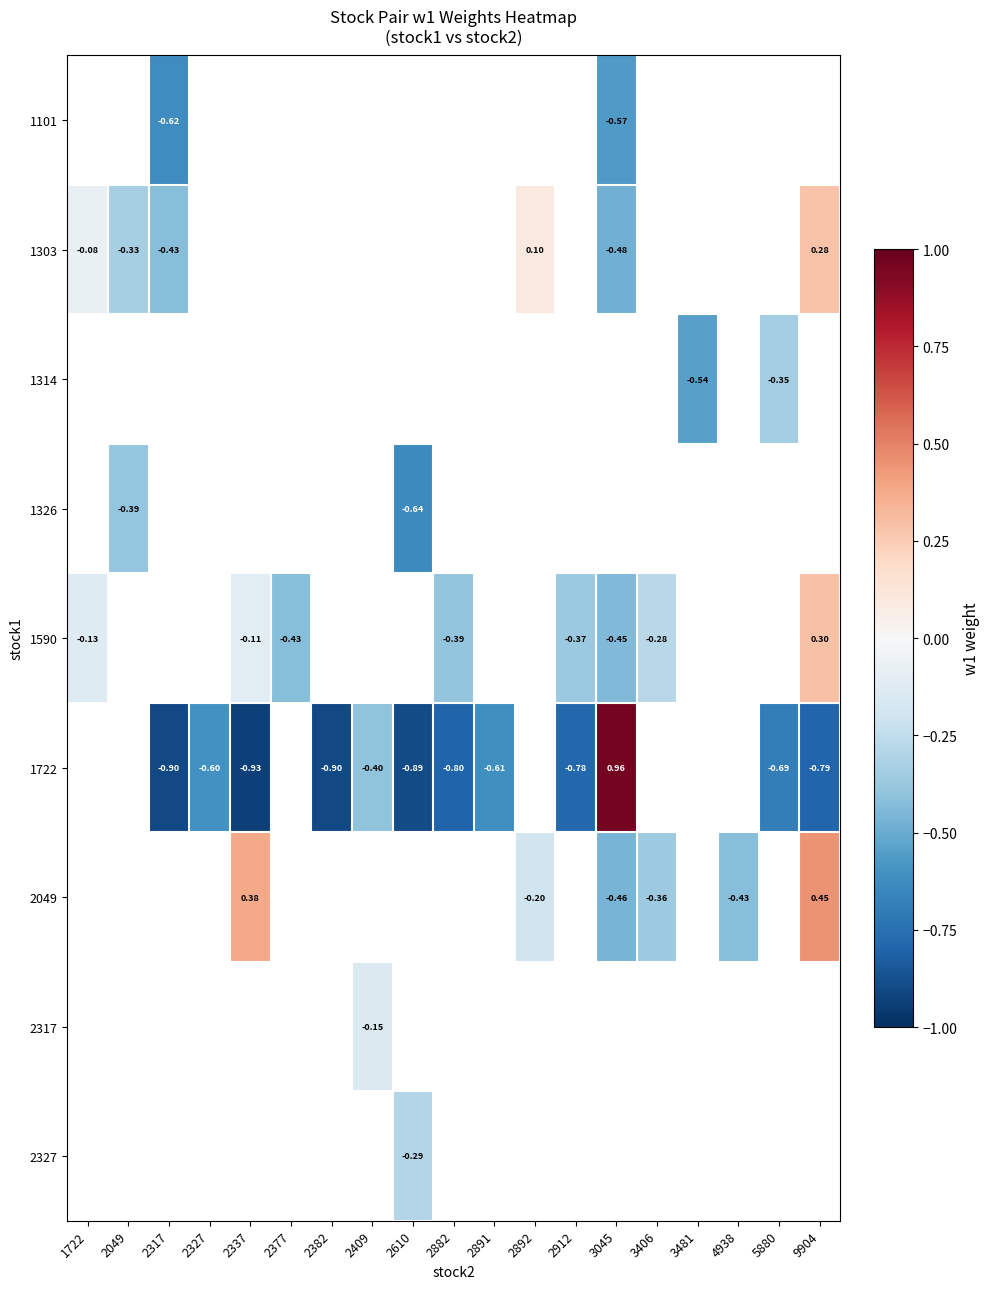

Is it true that 1326 equals -0.6 at 2610?

True